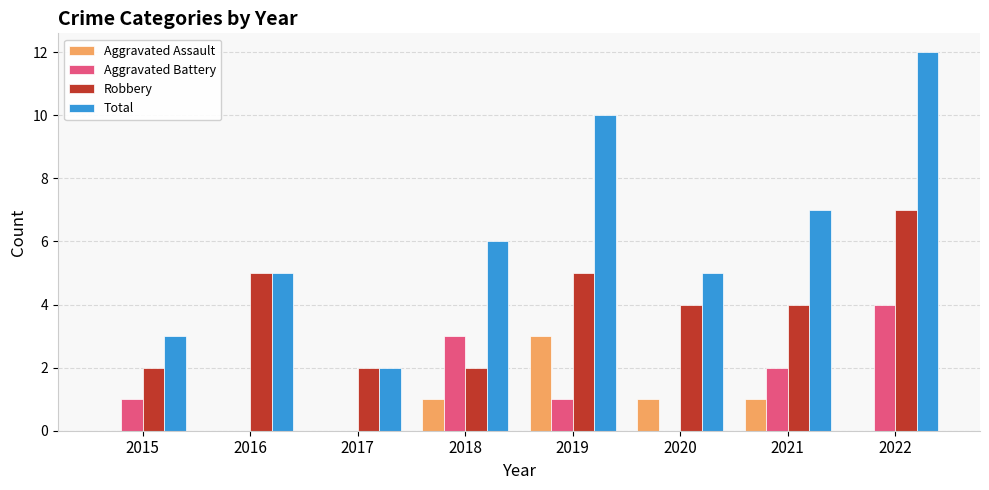

The Robbery series shows 1 at 2021. True or false?

False